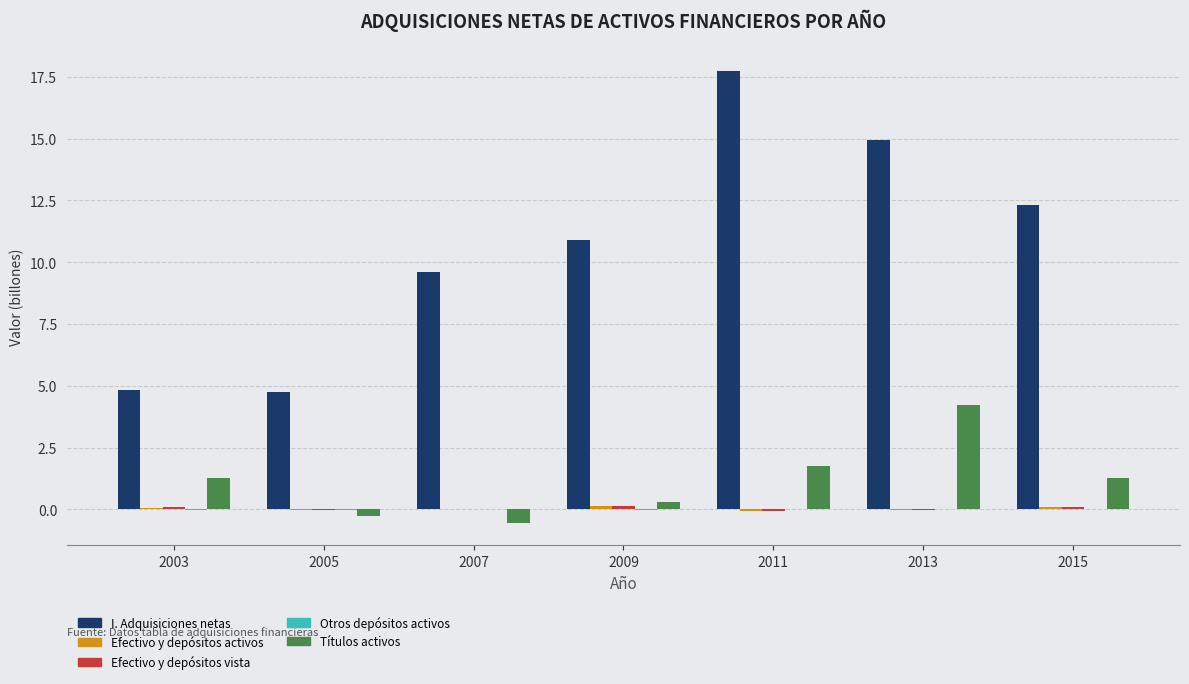

What is the greatest value displayed?

17.7